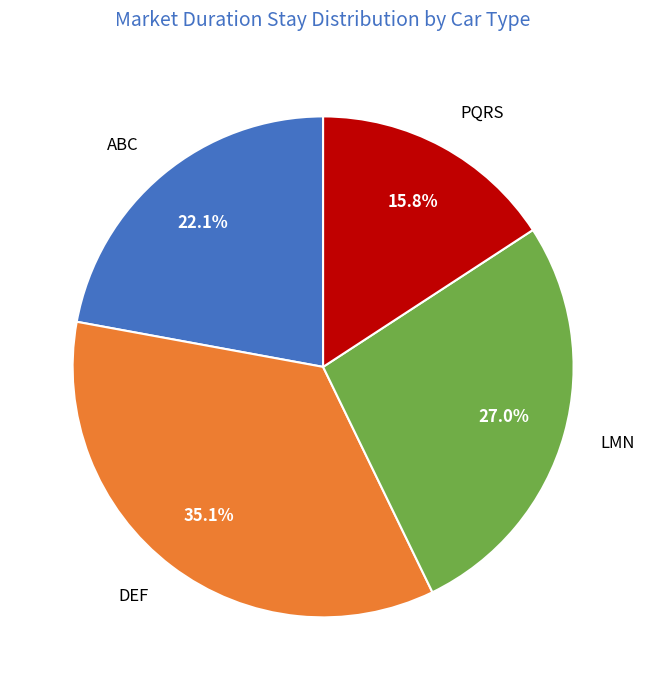

What percentage do PQRS and LMN together represent?

42.8%